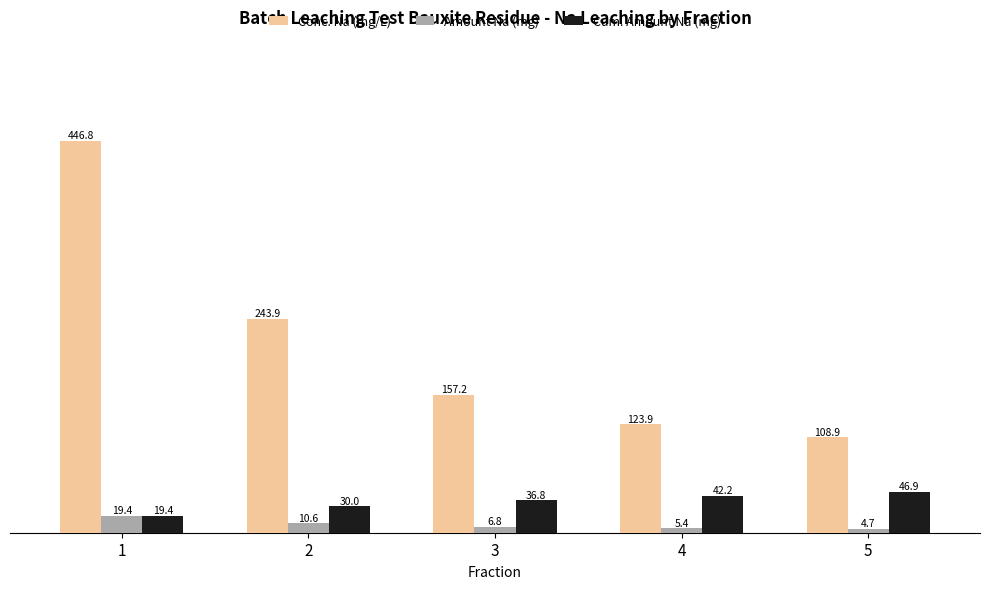

How many bars are there in total?

15